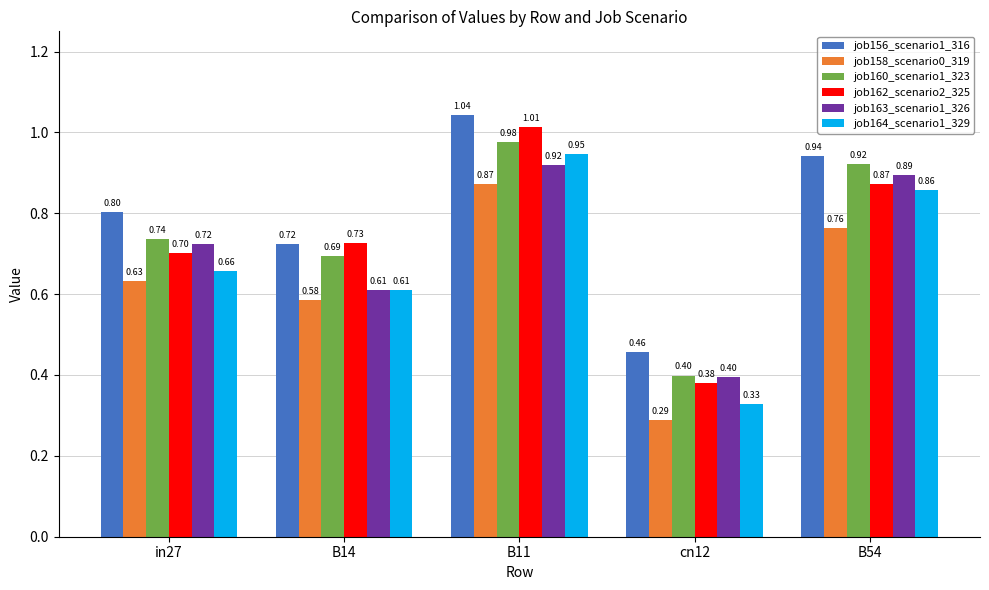

Is the value of job158_scenario0_319 at in27 greater than the value of job163_scenario1_326 at B54?

No